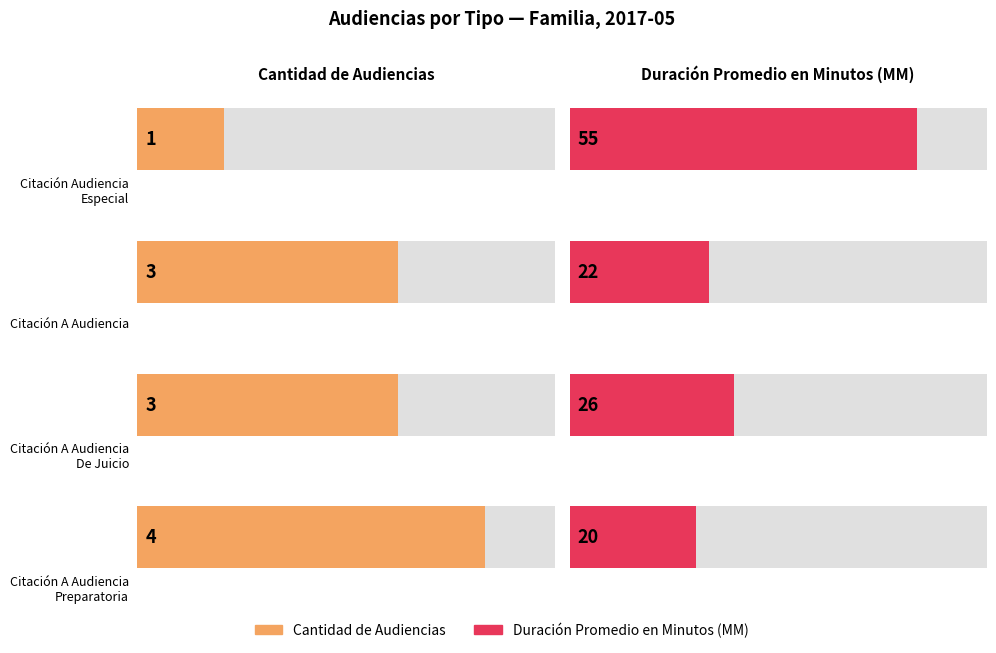

What is the approximate value of Cantidad de Audiencias at Citación A Audiencia De Juicio?

3